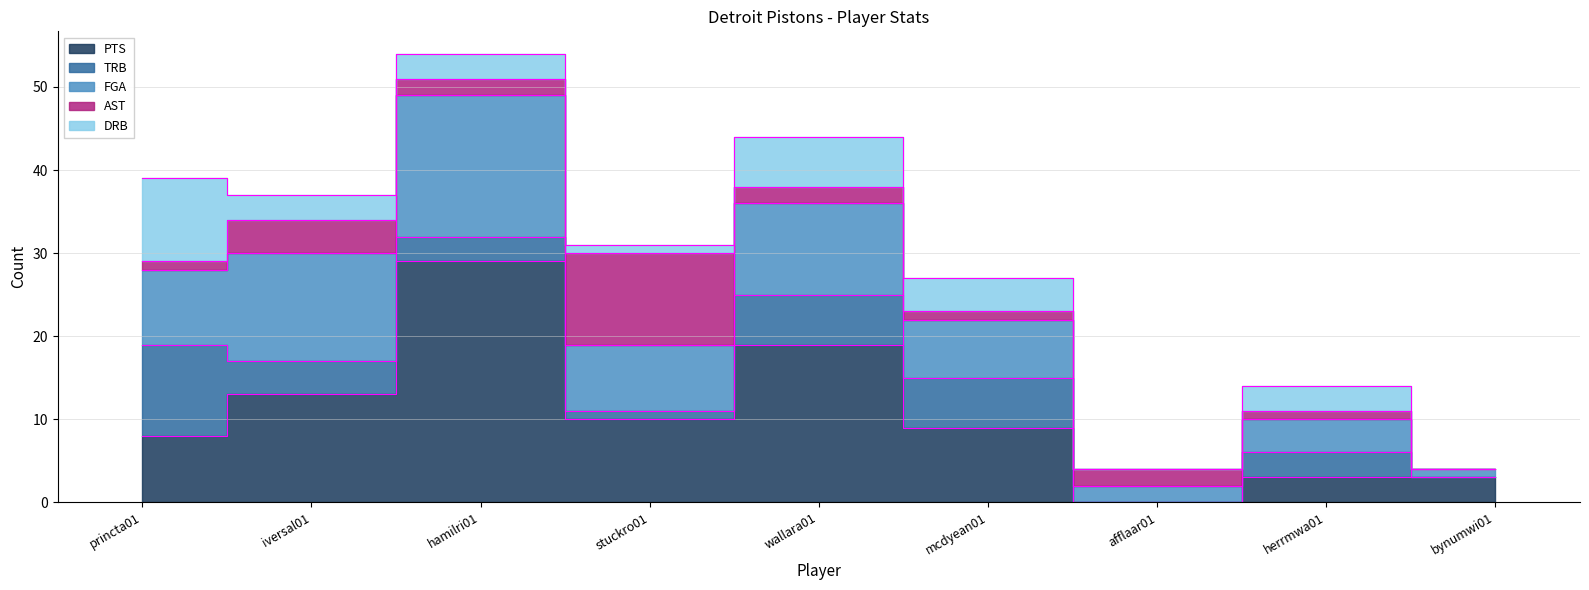

How many interior local peaks does the FGA series have?

3